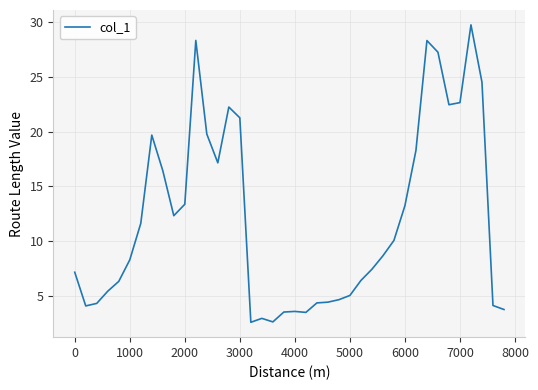

What is the difference between the maximum and minimum values?

27.2